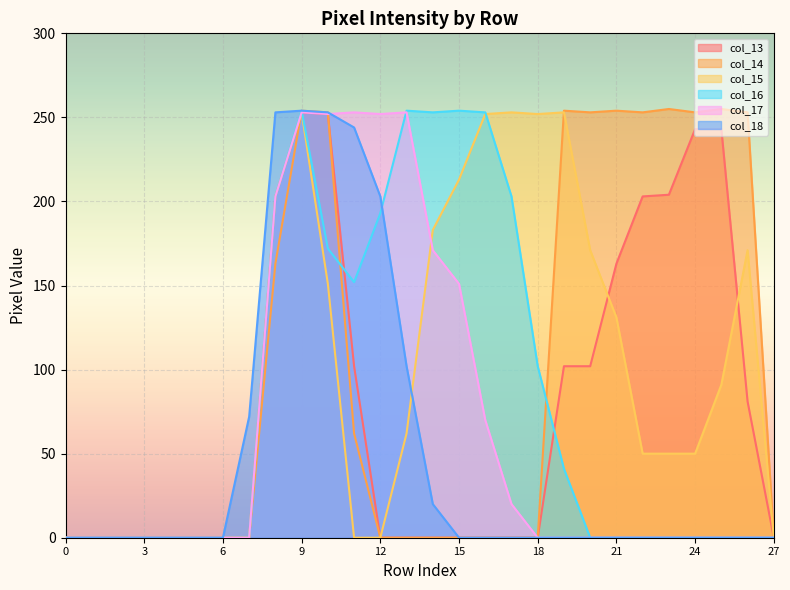

Between which two adjacent categories do col_18 and col_17 first intersect?

10 and 11